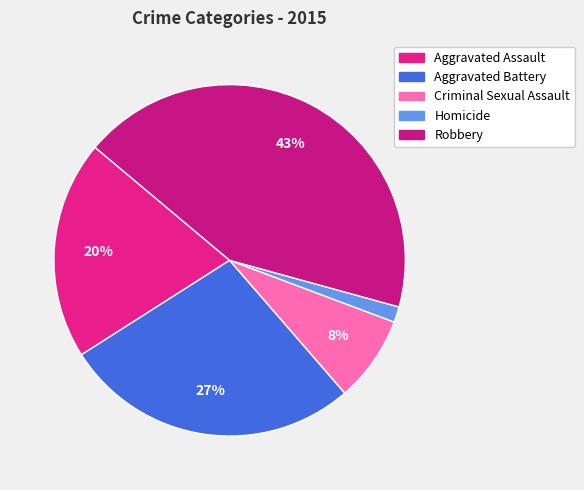

To the nearest percent, what portion does Aggravated Assault represent?

20%